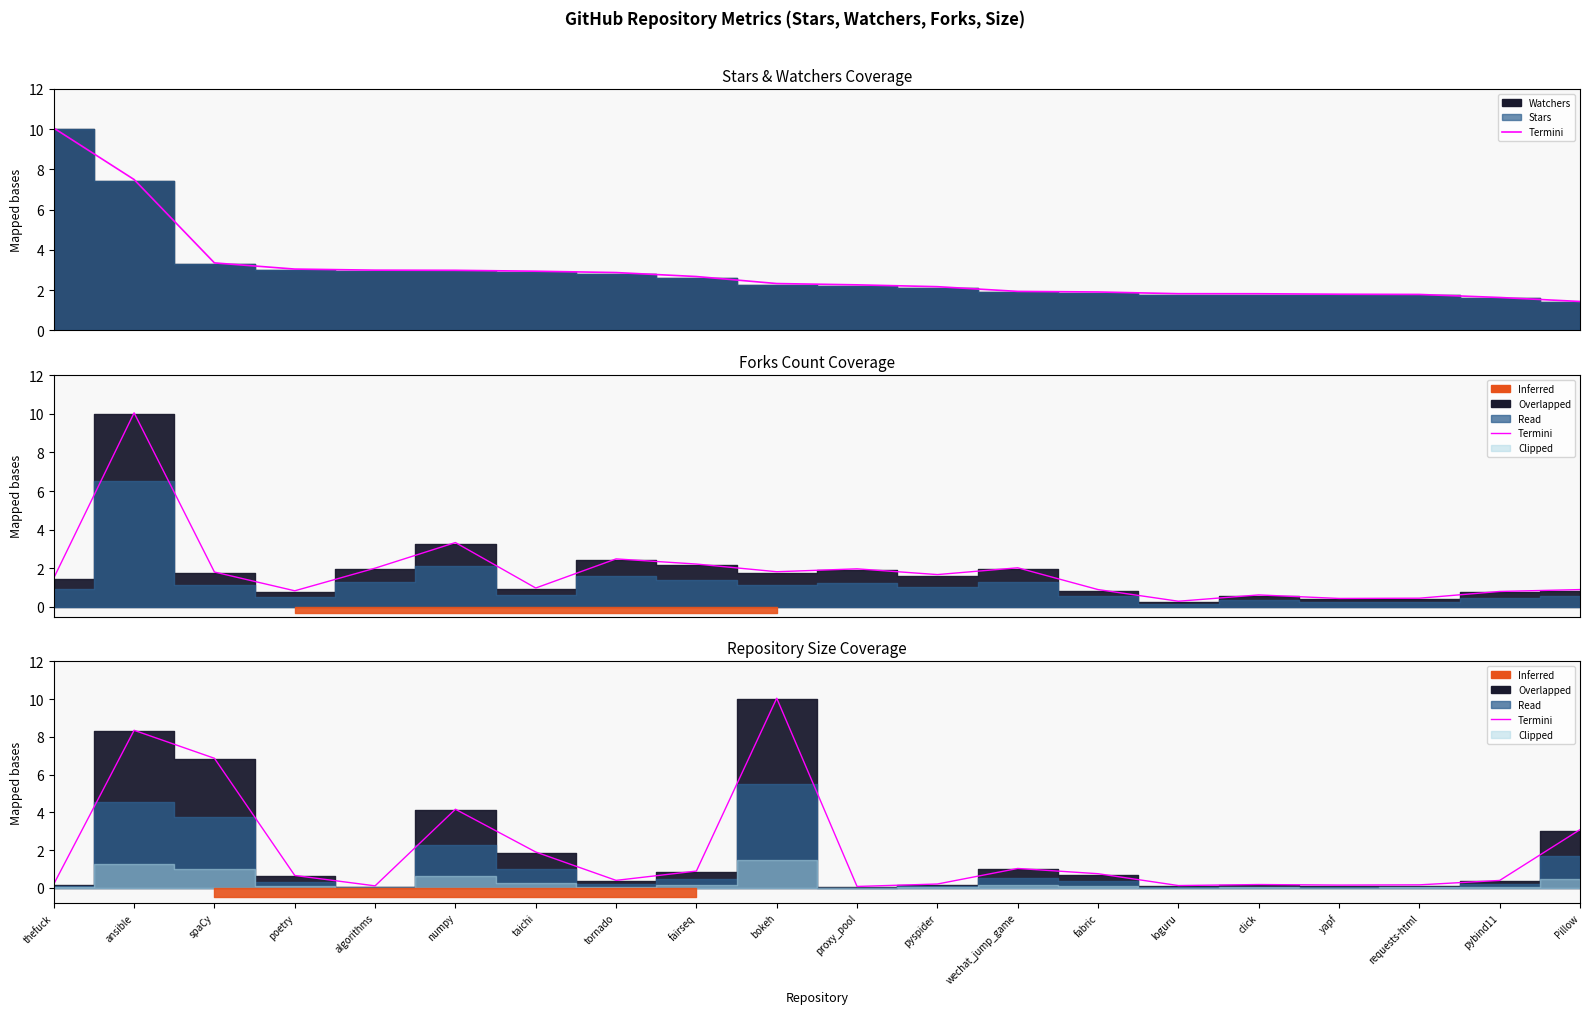

Rank the categories by value from highest to lowest.

bokeh, ansible, spaCy, numpy, Pillow, taichi, wechat_jump_game, fairseq, fabric, poetry, tornado, pybind11, pyspider, thefuck, click, requests-html, yapf, loguru, algorithms, proxy_pool